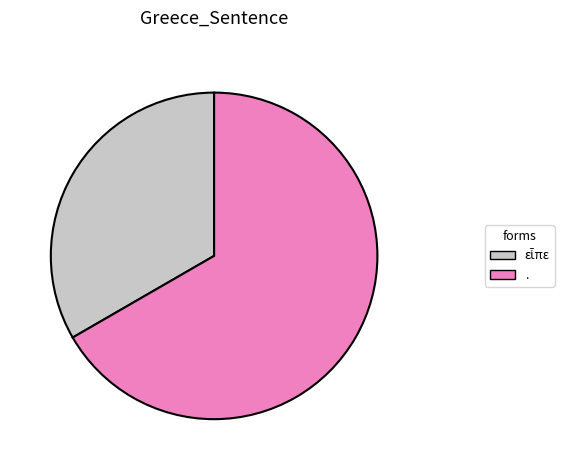

Does . represent more than half of the total?

Yes